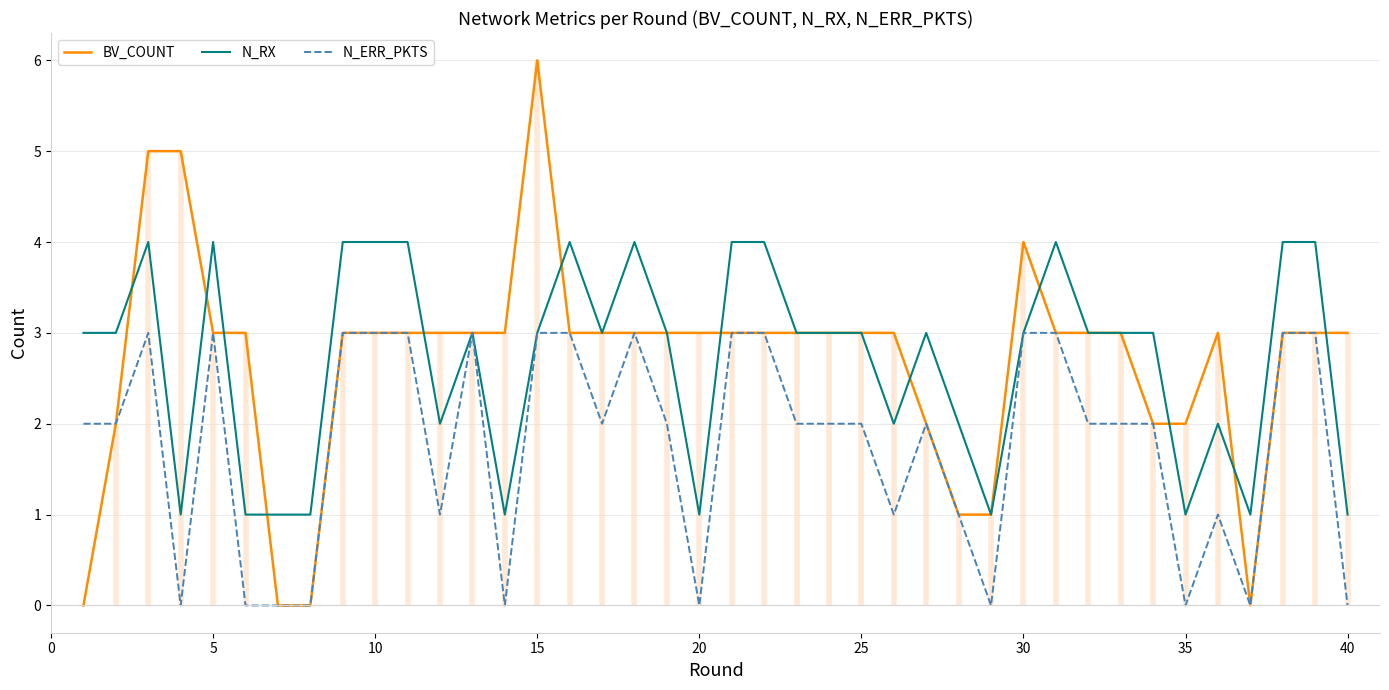

What are all the series names shown in the legend?

BV_COUNT, N_RX, N_ERR_PKTS